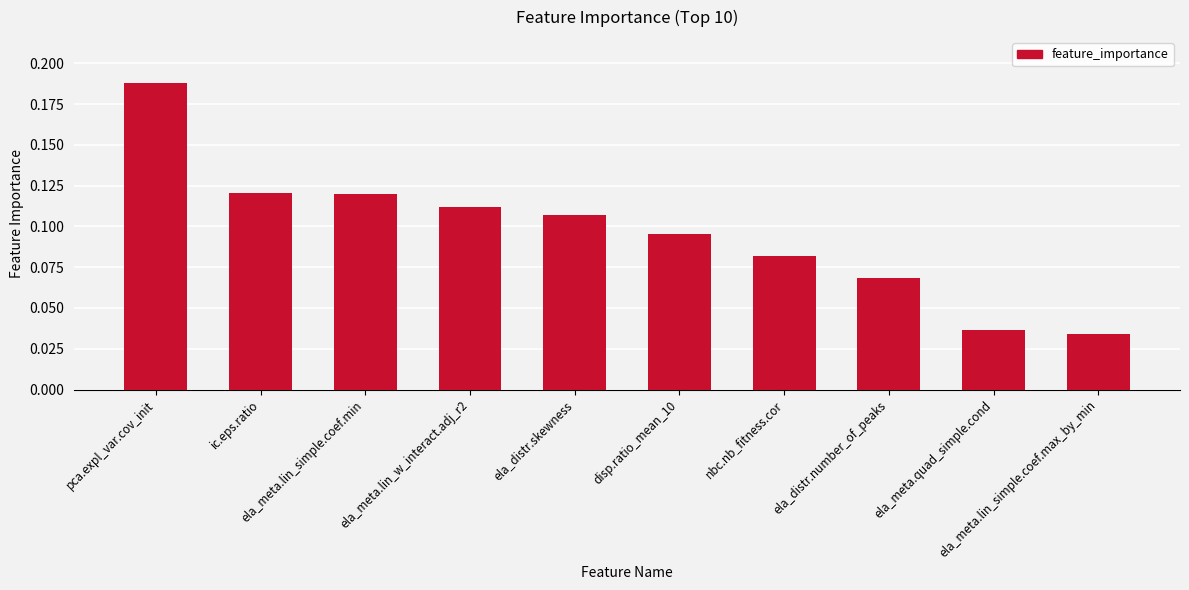

What is the sum of all values?

1.0